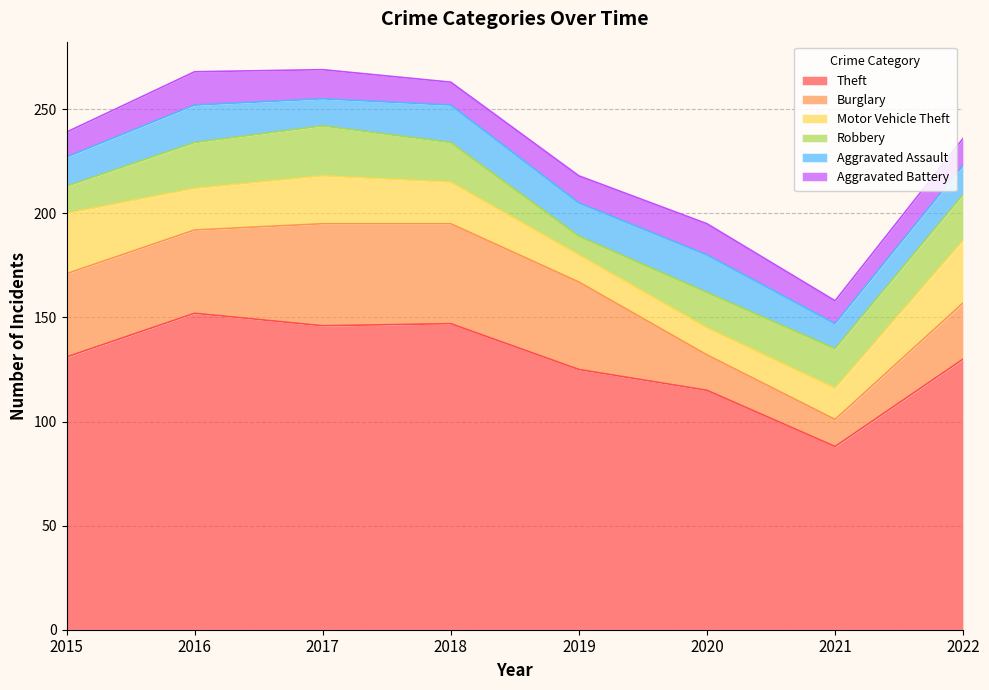

What is the total value across all series at 2016?

268